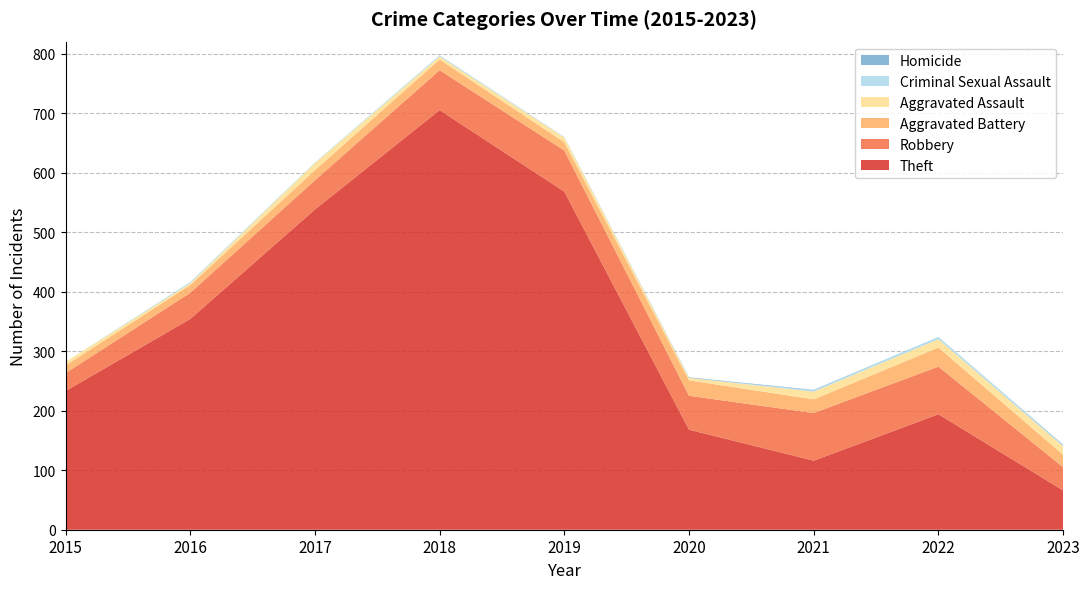

Reading left to right, what are all the values shown in this chart?

Theft: 2015=233	2016=354	2017=538	2018=705	2019=568	2020=168	2021=116	2022=194	2023=66
Robbery: 2015=30	2016=44	2017=49	2018=67	2019=69	2020=57	2021=80	2022=80	2023=39
Aggravated Battery: 2015=13	2016=13	2017=17	2018=18	2019=14	2020=26	2021=23	2022=32	2023=21
Aggravated Assault: 2015=6	2016=3	2017=12	2018=5	2019=8	2020=4	2021=13	2022=14	2023=14
Criminal Sexual Assault: 2015=0	2016=2	2017=1	2018=2	2019=1	2020=0	2021=2	2022=4	2023=2
Homicide: 2015=0	2016=0	2017=0	2018=0	2019=0	2020=1	2021=1	2022=0	2023=1